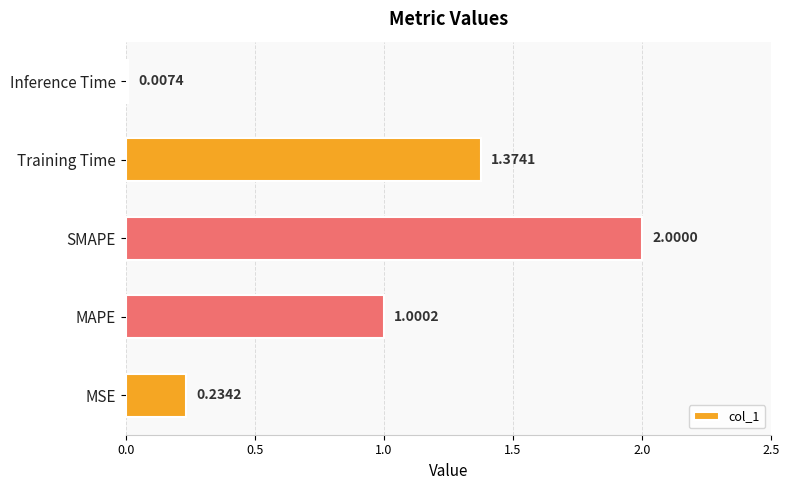

At which label is the value closest to 1?

MAPE